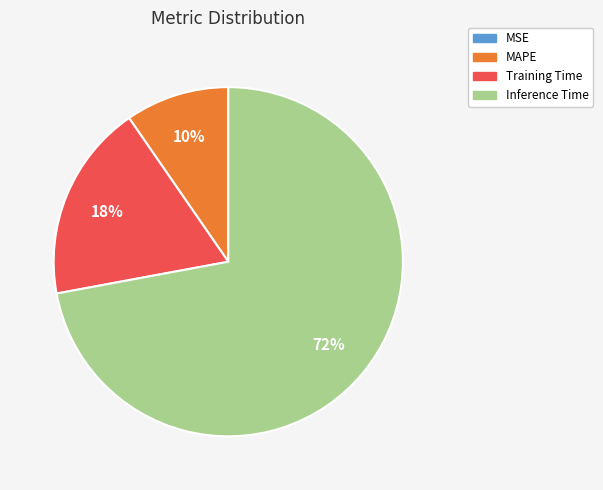

What is the largest slice in the pie chart?

Inference Time